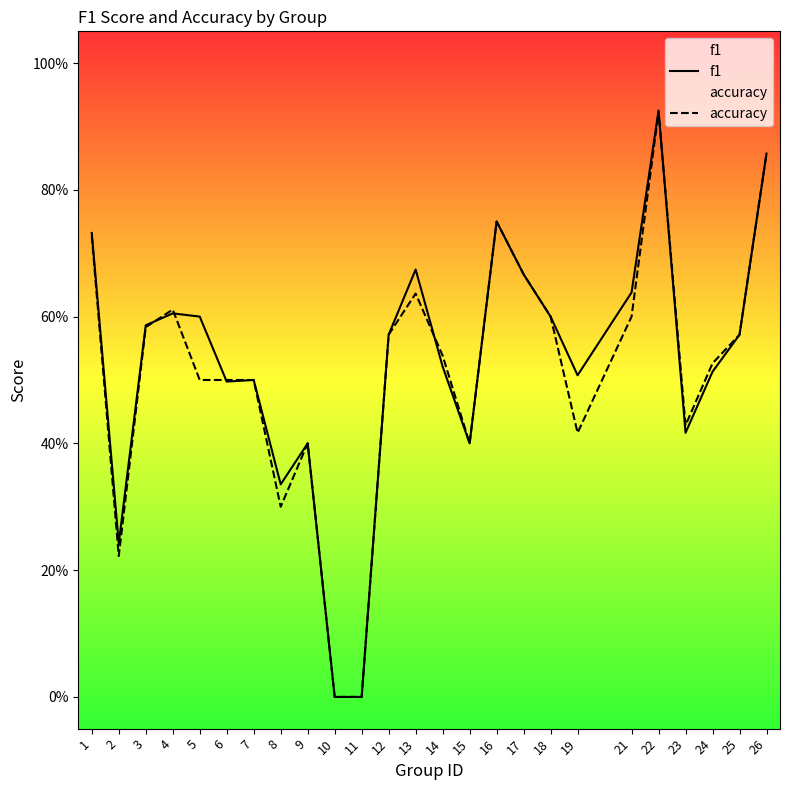

List the series in order of their overall mean, highest first.

f1, accuracy